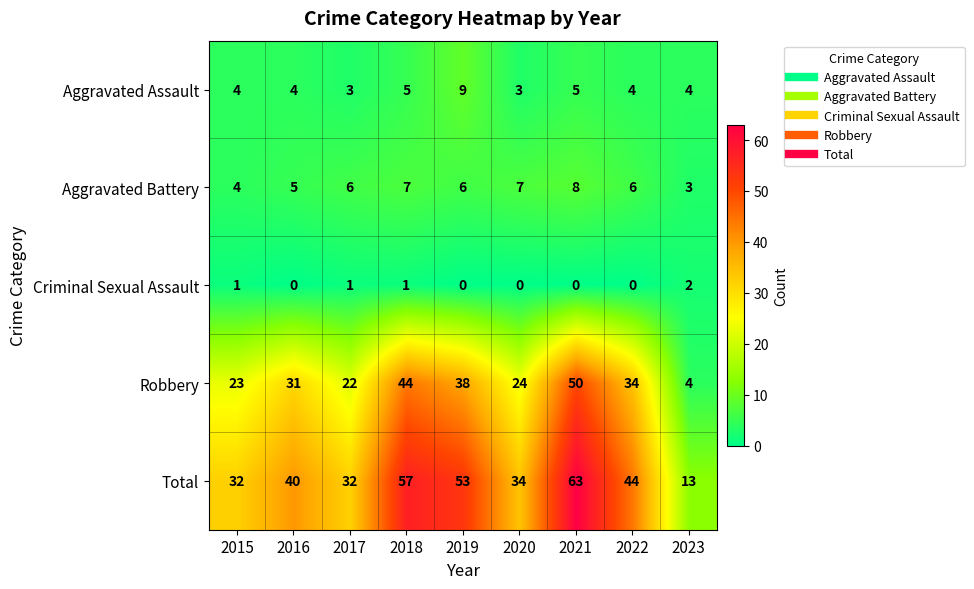

What is the sum of the Total values at 2019 and 2017?

85